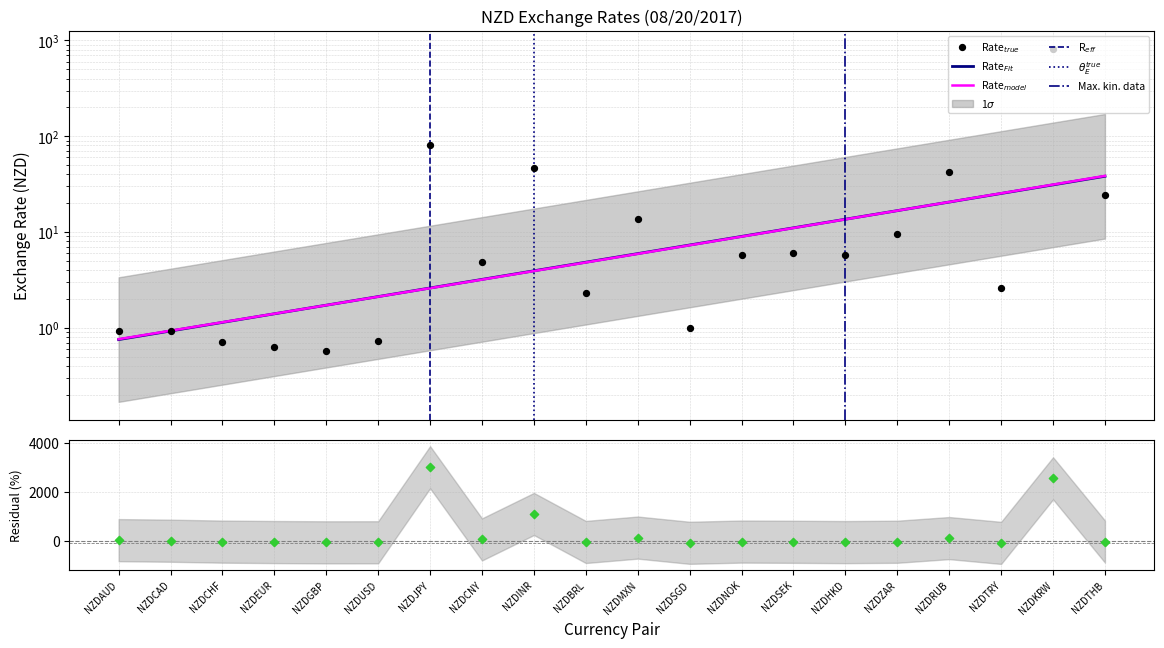

Which has a higher value, NZDUSD or NZDSGD?

NZDSGD